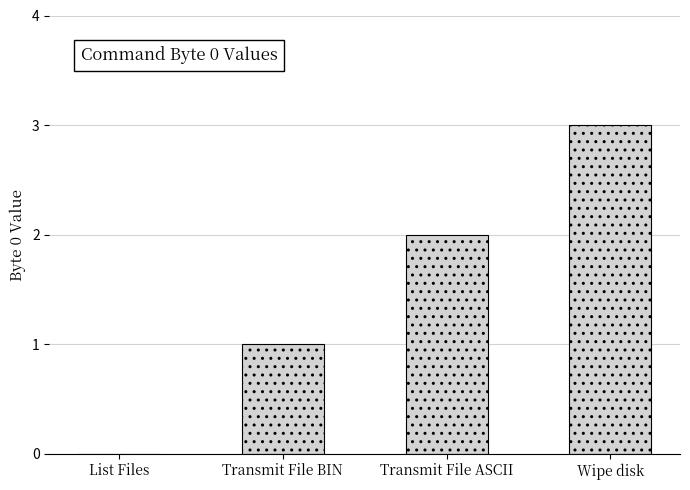

Which label corresponds to the largest value in the chart?

Wipe disk